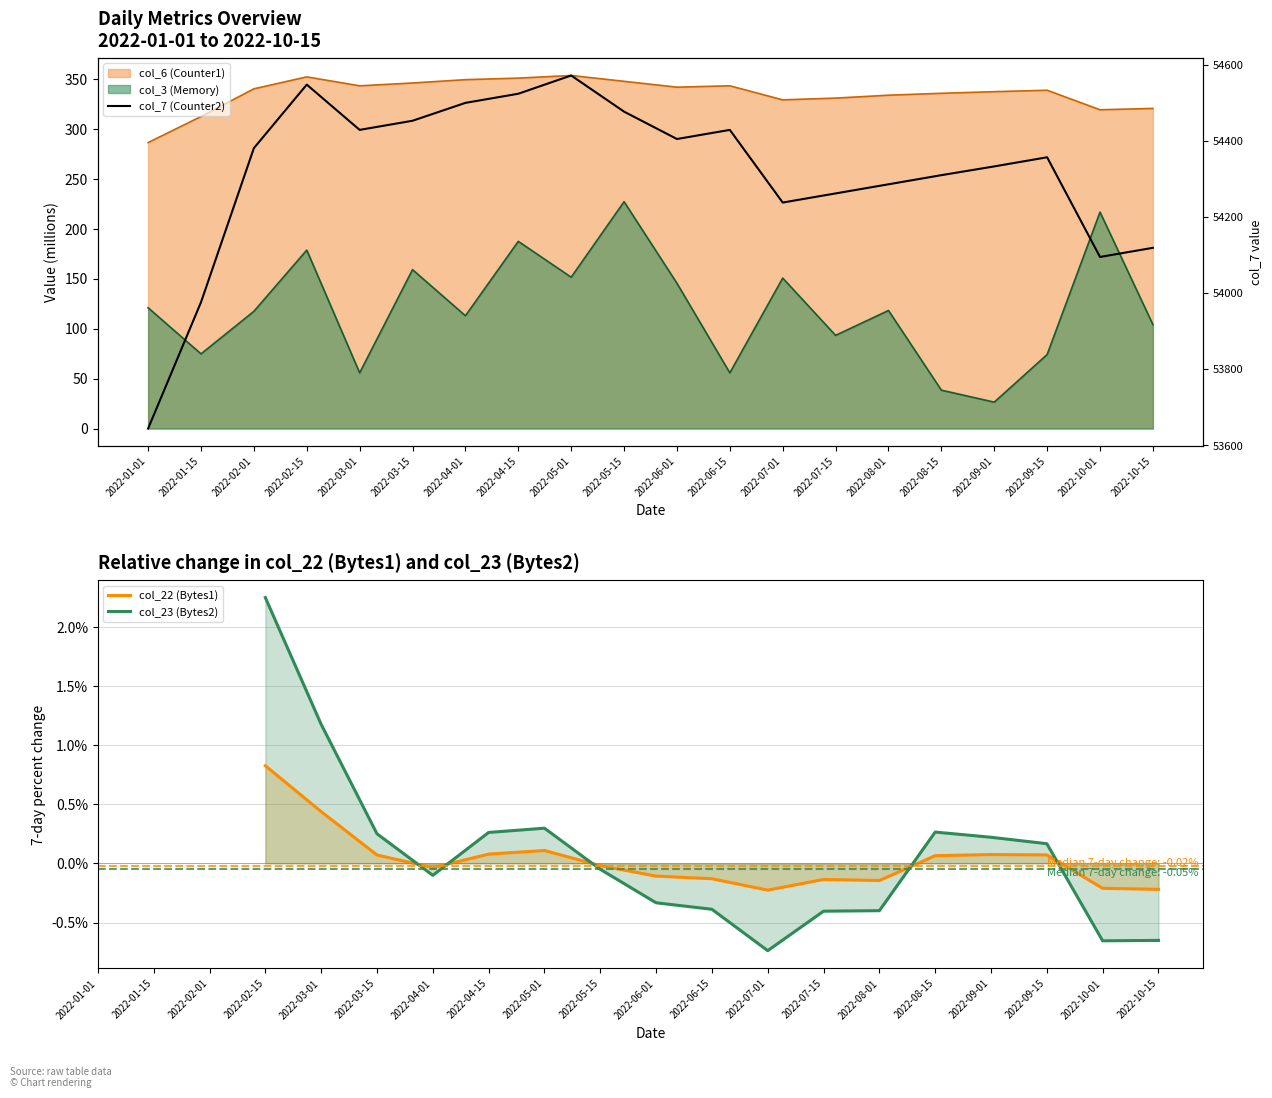

What is the approximate value of col_7 (Counter2) at 2022-06-01?

54405.0